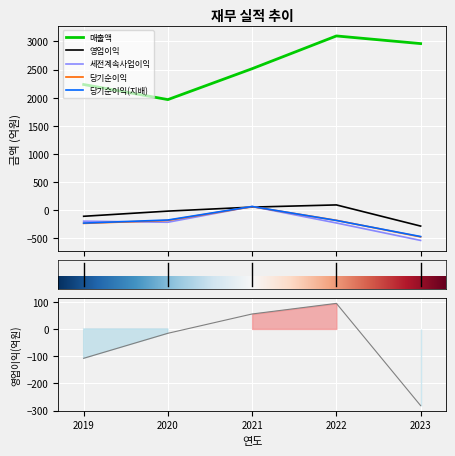

What are all the series names shown in the legend?

매출액, 영업이익, 세전계속사업이익, 당기순이익, 당기순이익(지배)